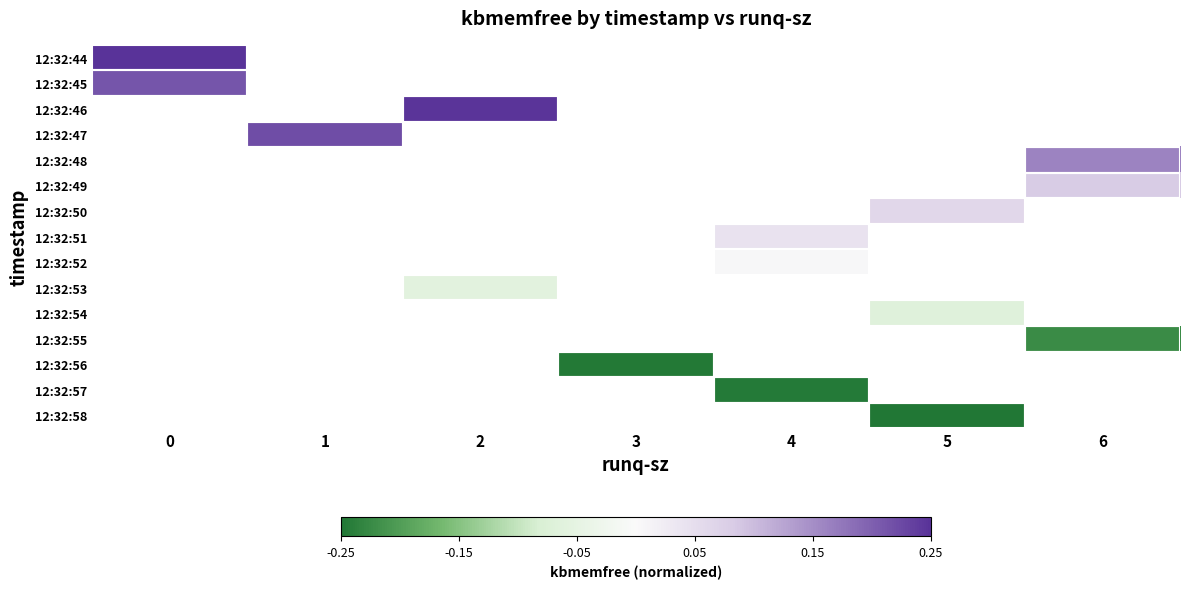

What is the minimum value for 12:32:44?

0.2